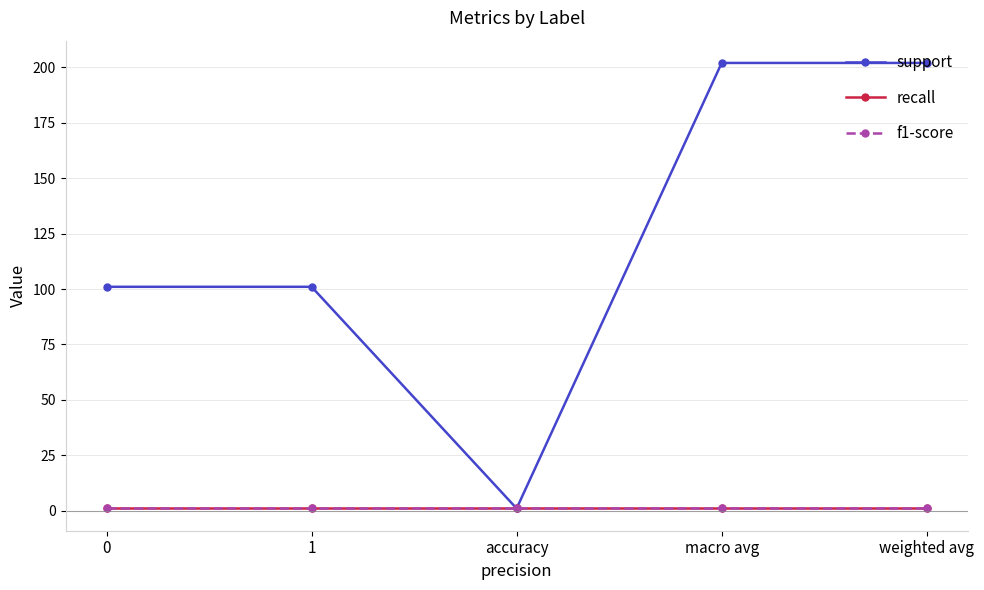

Reading right to left, what are all the values shown in this chart?

support: 202	202	1	101	101
recall: 1	1	1	1	1
f1-score: 1	1	1	1	1